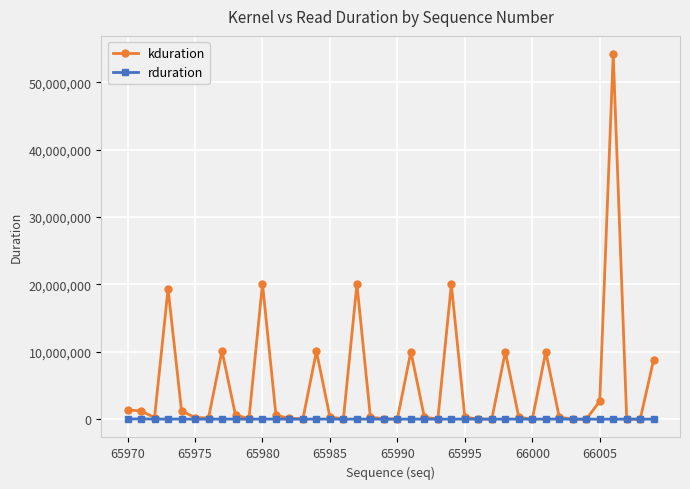

Which series has the widest spread of values?

kduration